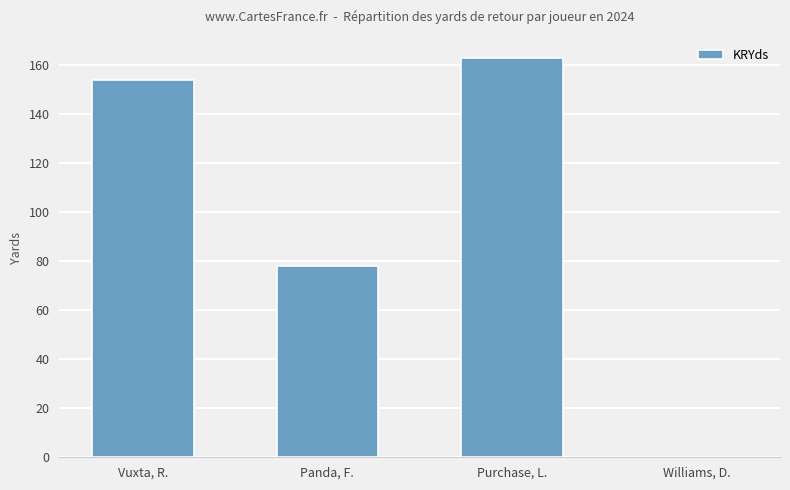

Reading left to right, transcribe all the data shown in this chart.

Vuxta, R.=154	Panda, F.=78	Purchase, L.=163	Williams, D.=0